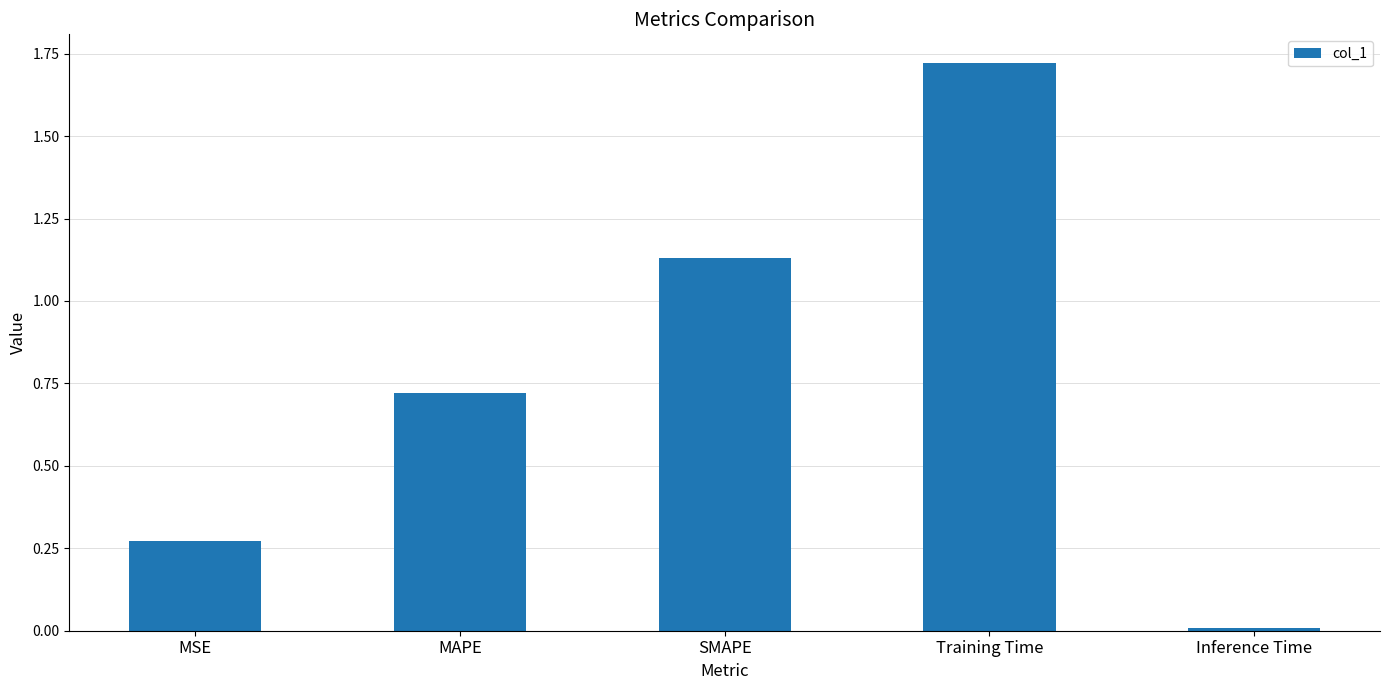

Which label corresponds to the smallest value in the chart?

Inference Time